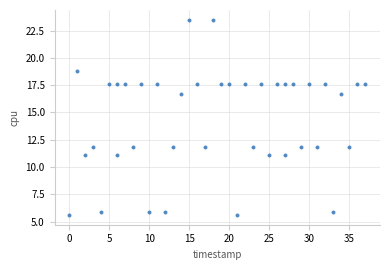

What is the range of Y values (max minus min)?

17.9